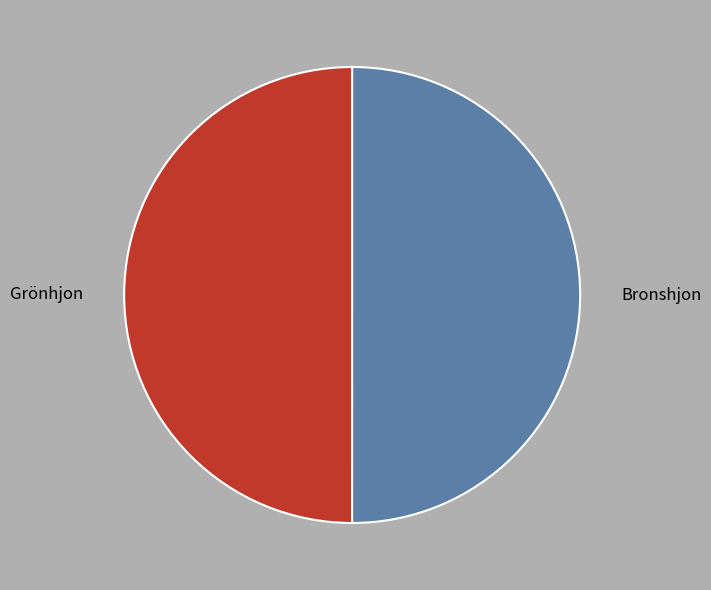

Combined, do Bronshjon and Grönhjon account for over 50%?

Yes